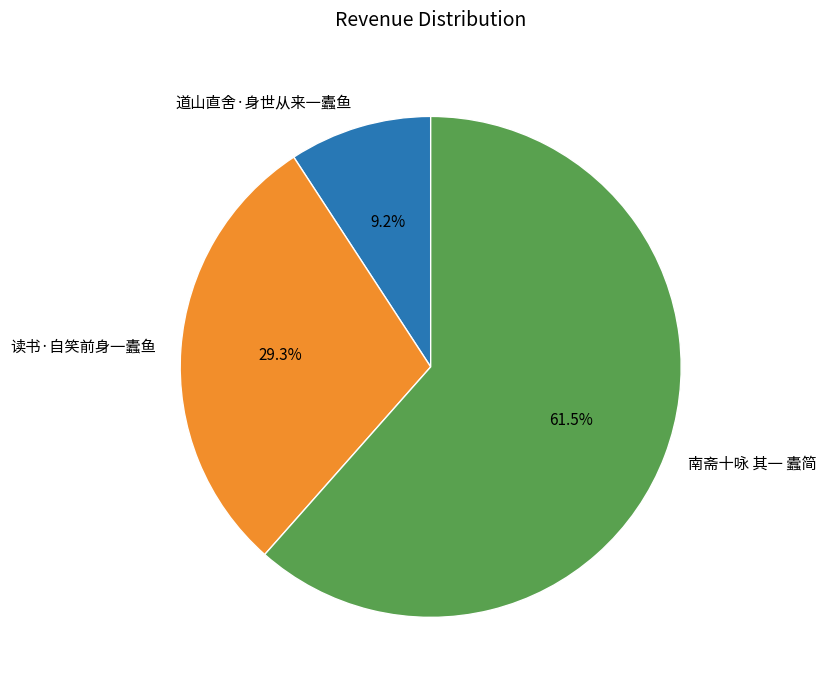

To the nearest percent, what is the difference between the largest and smallest slice percentages?

52%